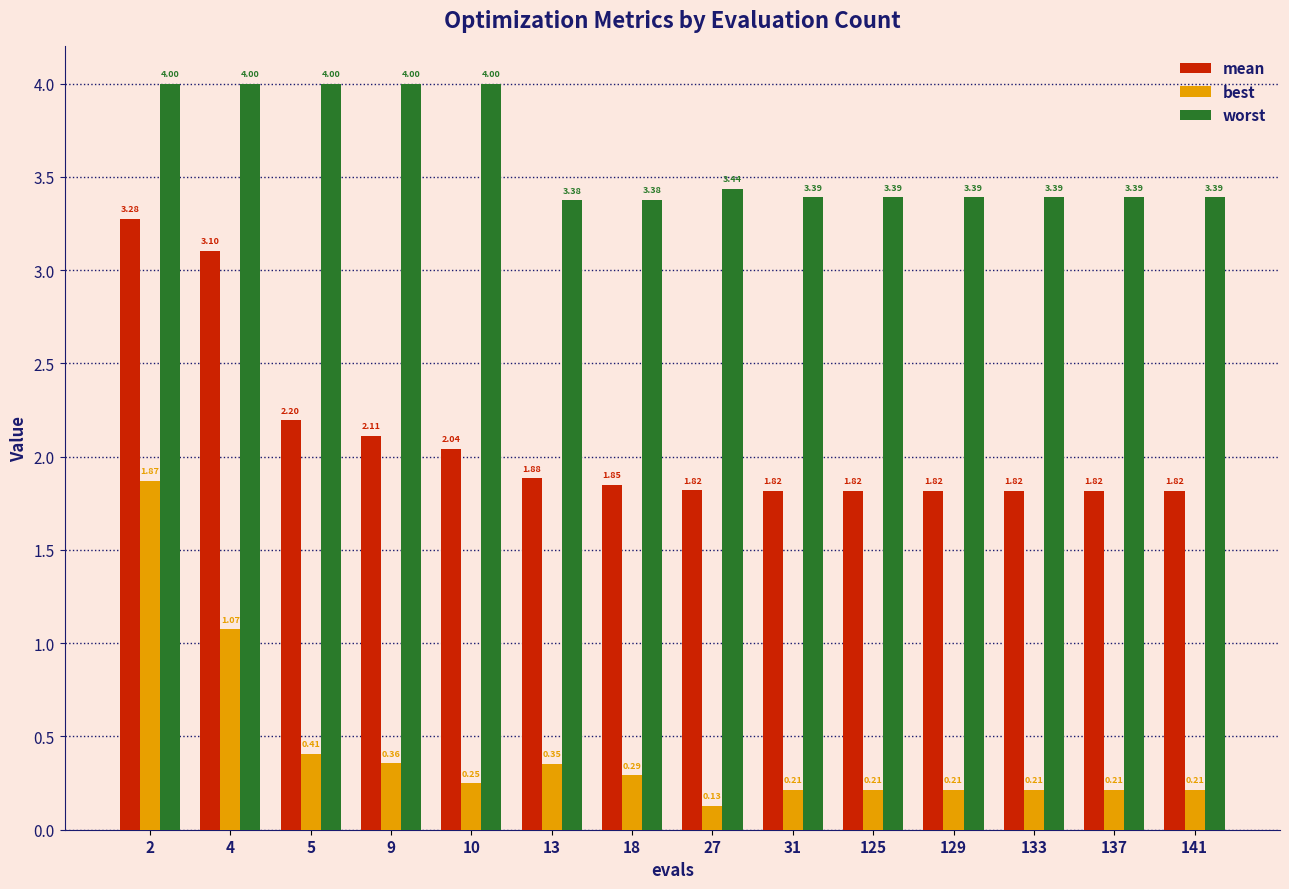

Which series has the widest spread of values?

best